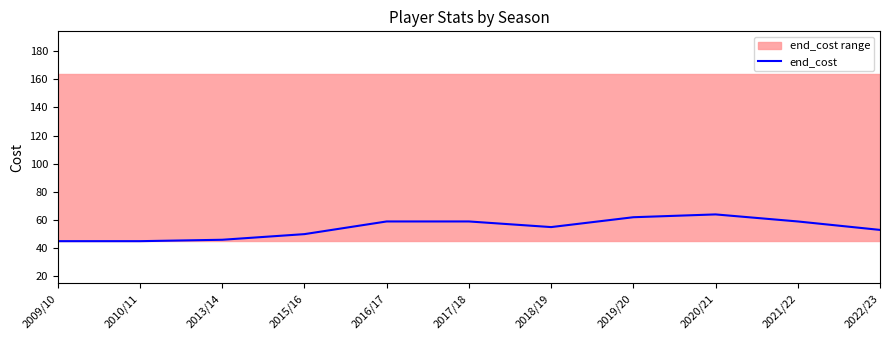

The chart shows a value of 59 at 2016/17. True or false?

True